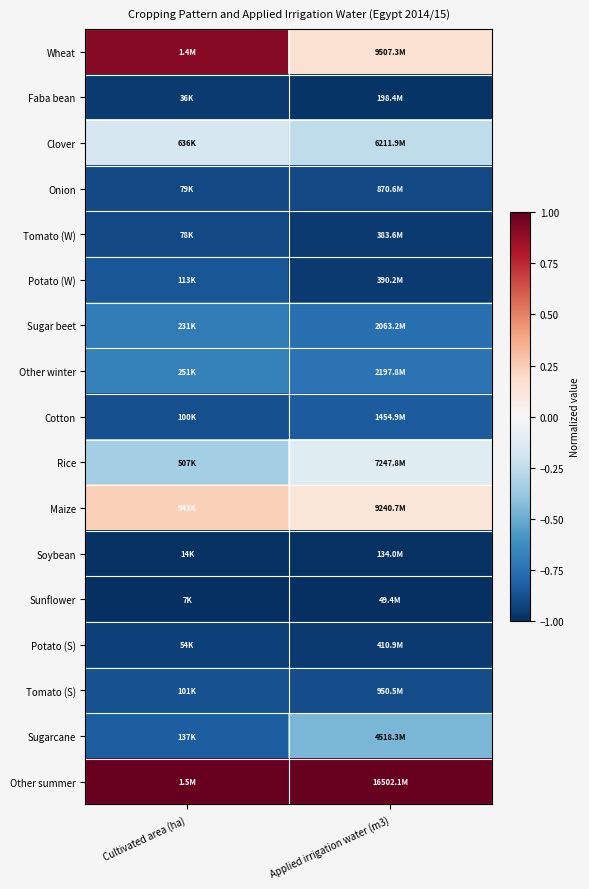

At which category does the chart reach its minimum across all series?

Cultivated area (ha)